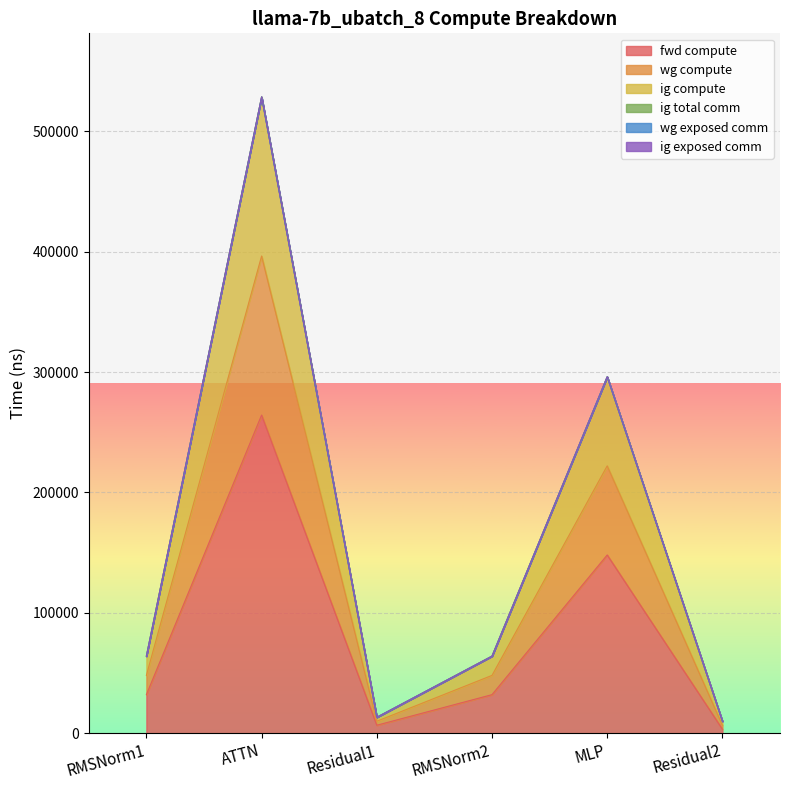

At how many categories does at least one series exceed 175104?

2